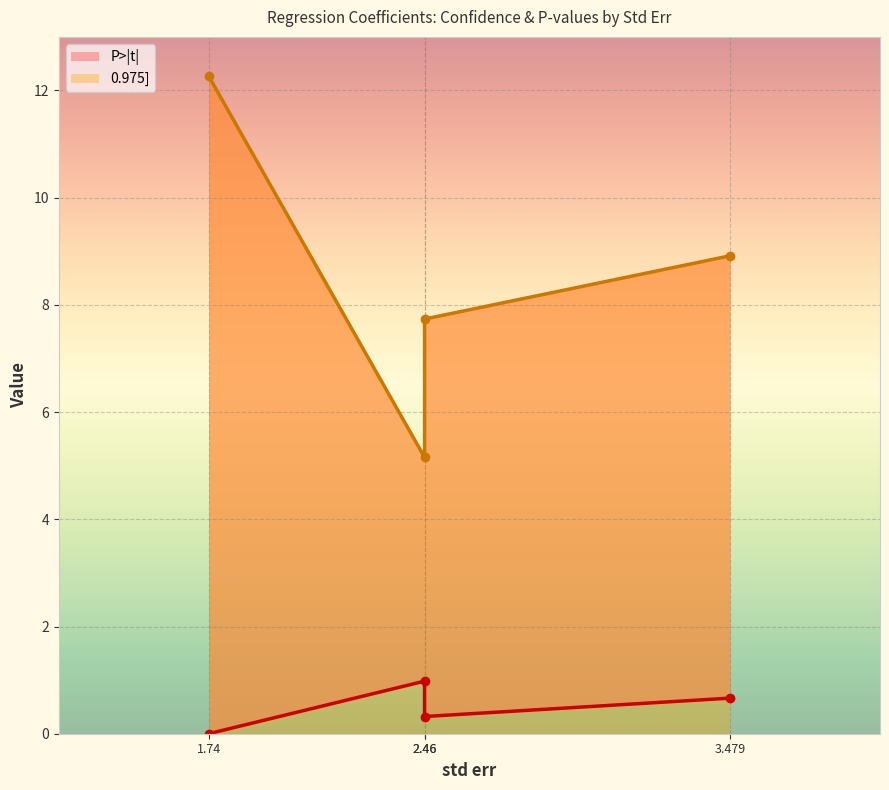

Which series has the largest total across all categories?

0.975]